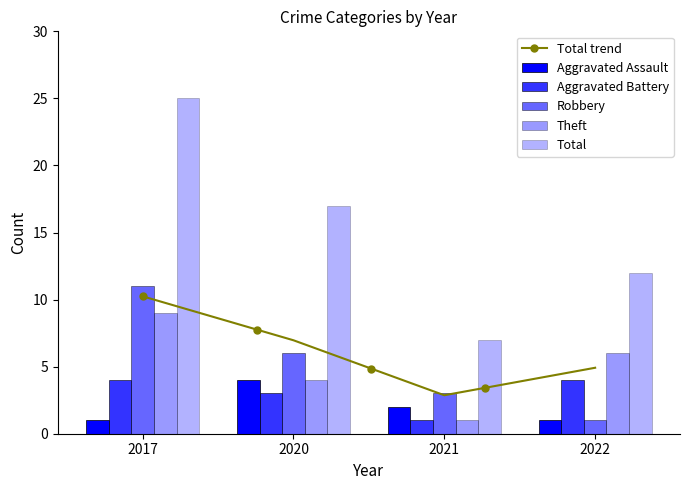

Between 2022 and 2017, which is larger?

2022